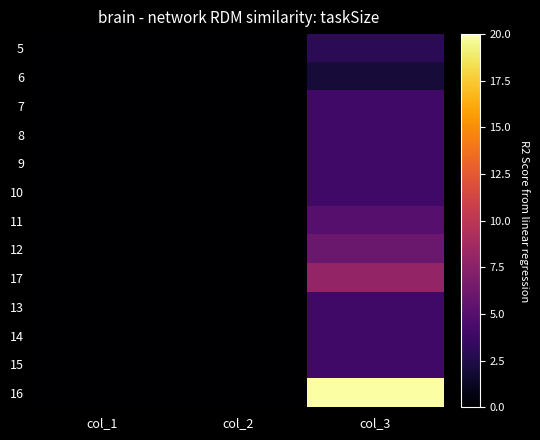

List the series in order of their peak value, lowest first.

6, 5, 7, 8, 9, 10, 13, 14, 15, 11, 12, 17, 16